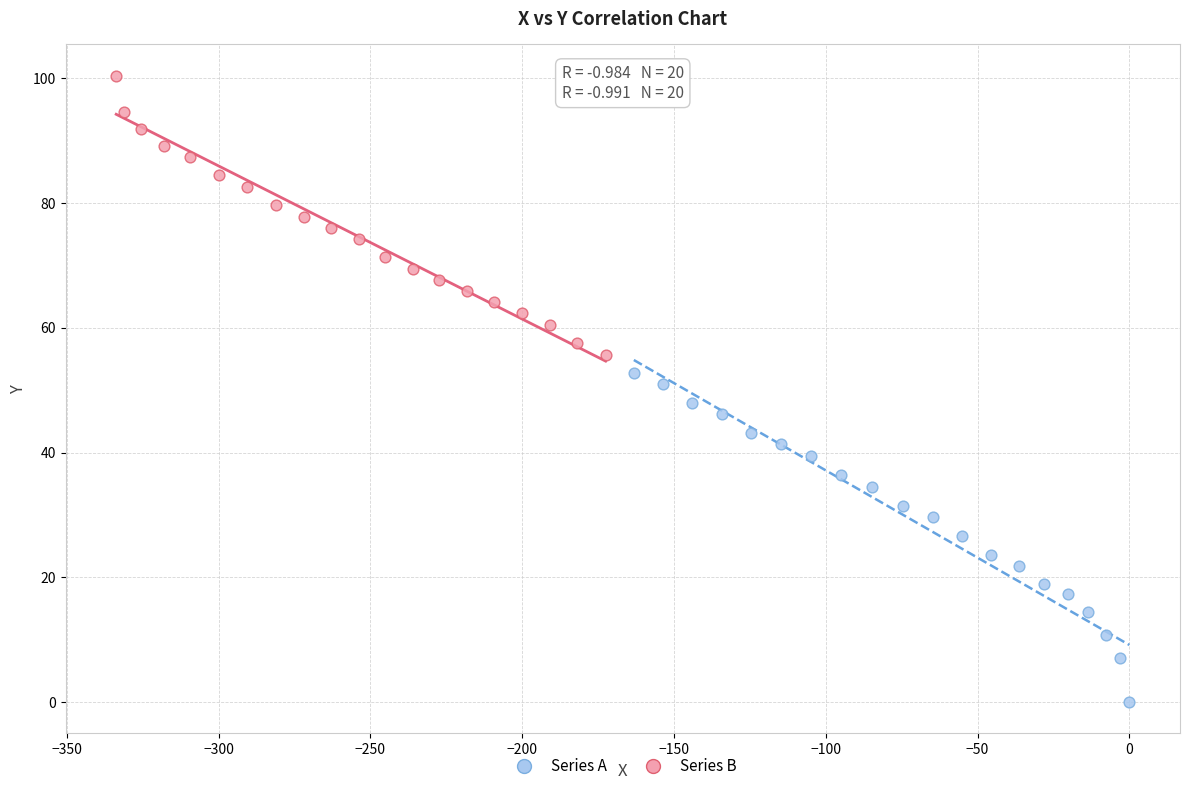

Which series reaches the minimum Y coordinate?

Series A